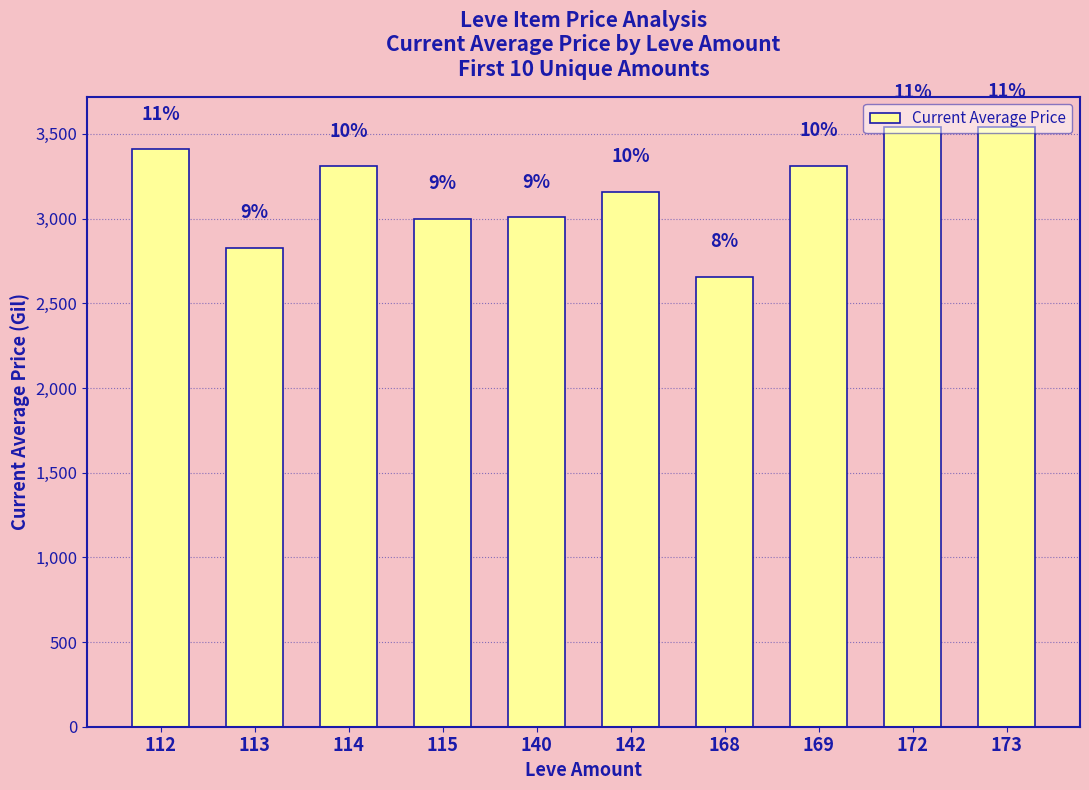

What is the difference between the values at 172 and 113?

710.5